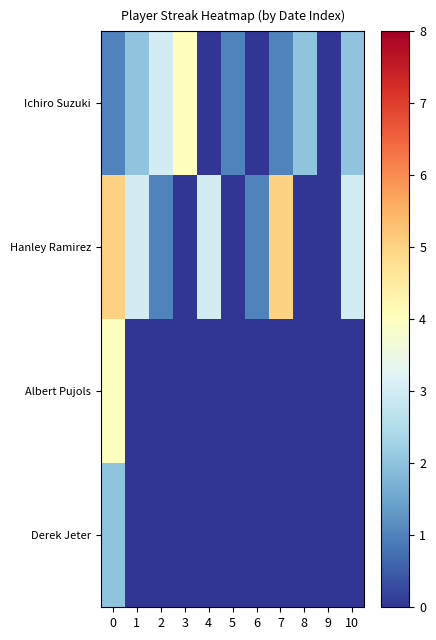

How many distinct data groups are displayed?

4